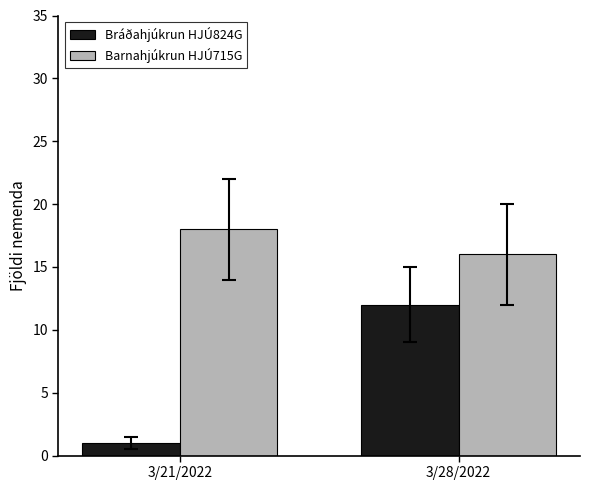

Is the value of Barnahjúkrun HJÚ715G at 3/21/2022 greater than the value of Bráðahjúkrun HJÚ824G at 3/21/2022?

Yes